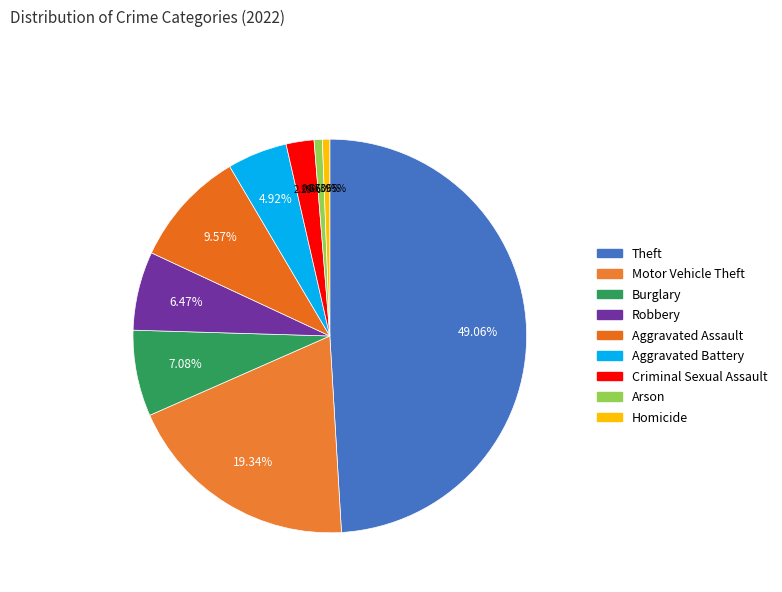

Which category has the smallest portion of the pie?

Homicide